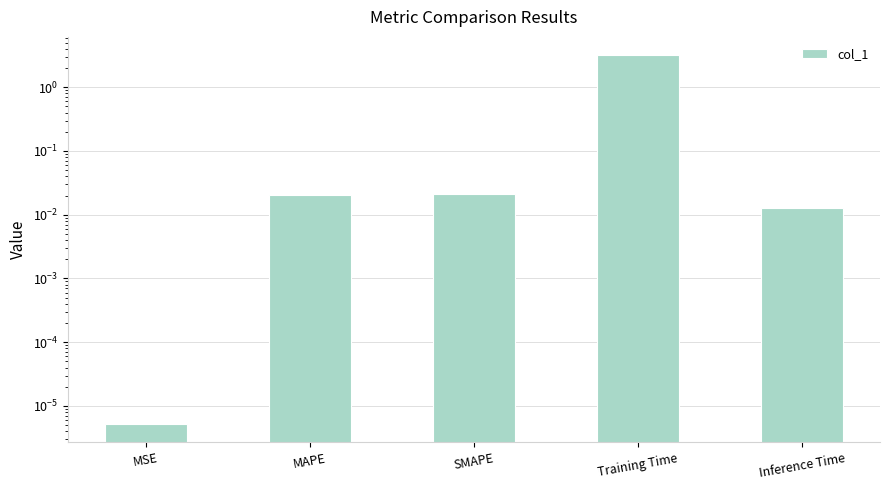

The value at MAPE is 0.0. True or false?

True